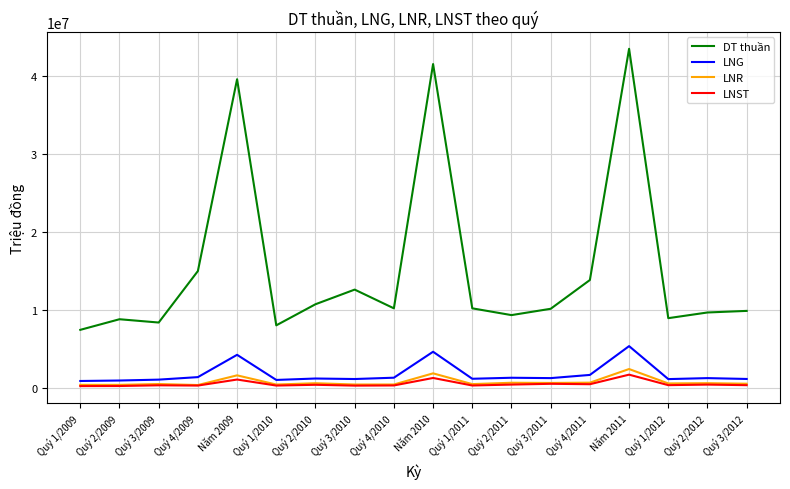

Rank the series by their maximum value, from lowest to highest.

LNST, LNR, LNG, DT thuần